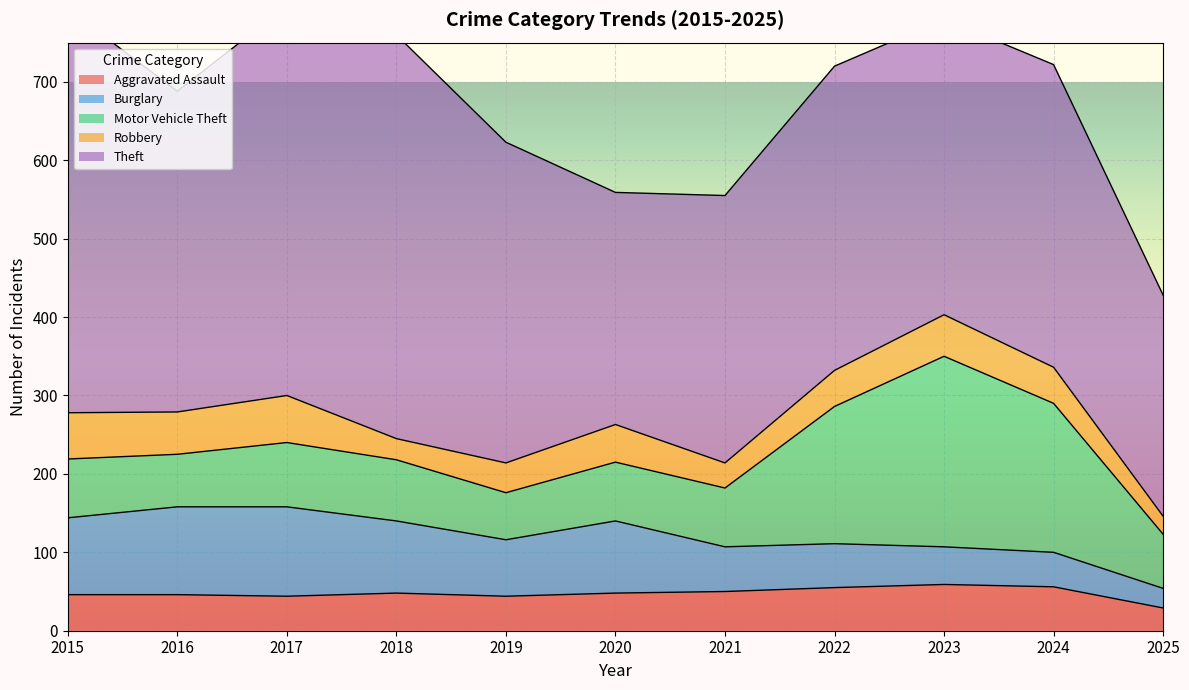

Where do Aggravated Assault and Burglary first cross each other?

2022 and 2023